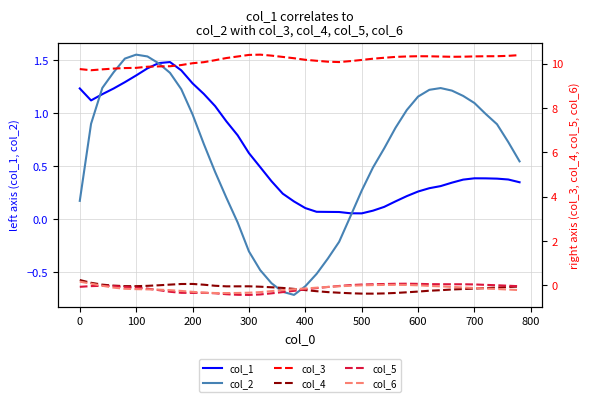

What is the minimum value for col_2?

-0.7